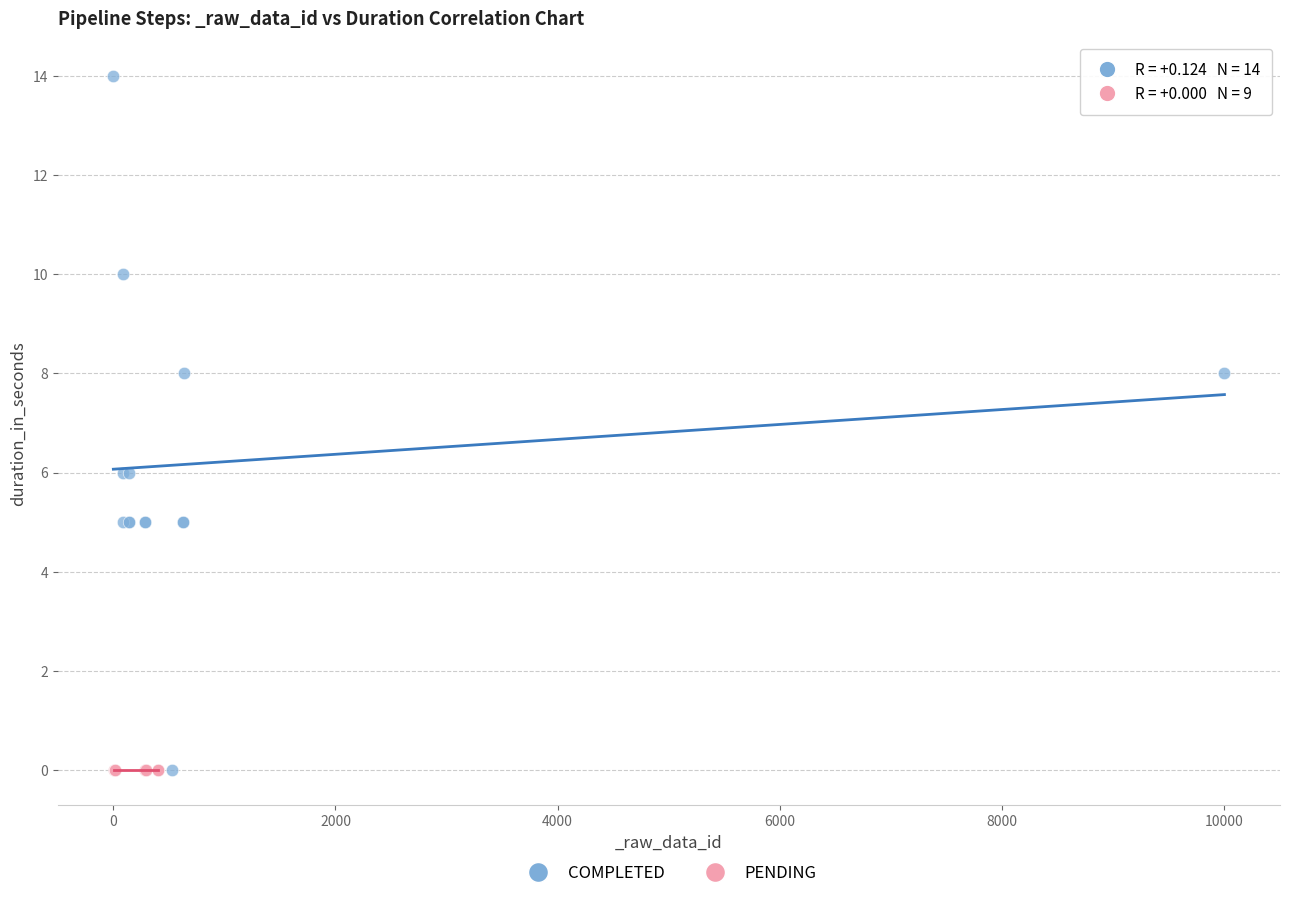

Which series contains the highest Y value?

COMPLETED